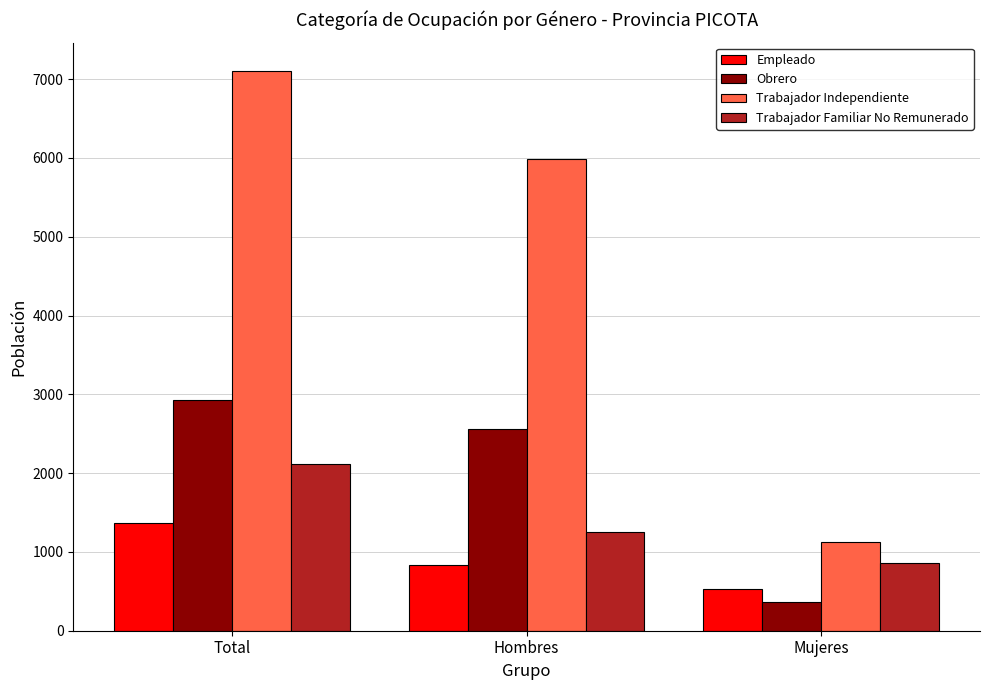

Reading left to right, extract all data points from this chart.

Empleado: Total=1365	Hombres=838	Mujeres=527
Obrero: Total=2924	Hombres=2561	Mujeres=363
Trabajador Independiente: Total=7109	Hombres=5984	Mujeres=1125
Trabajador Familiar No Remunerado: Total=2111	Hombres=1253	Mujeres=858